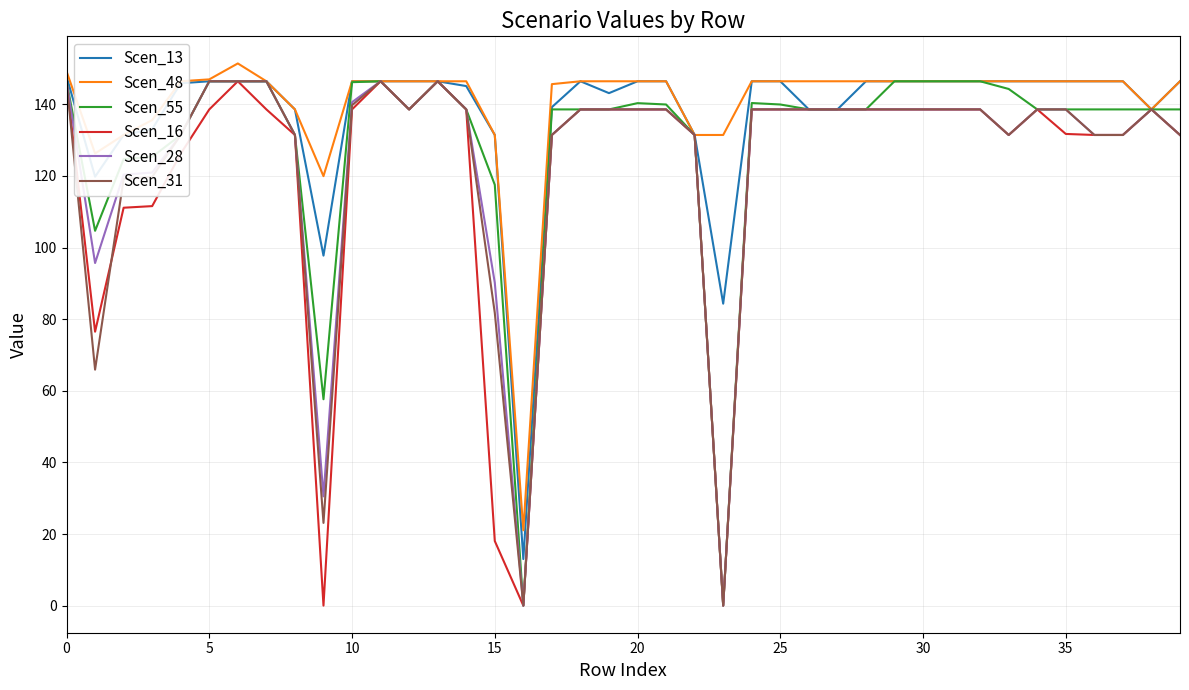

What is the sum of all Scen_16 values?

4853.1